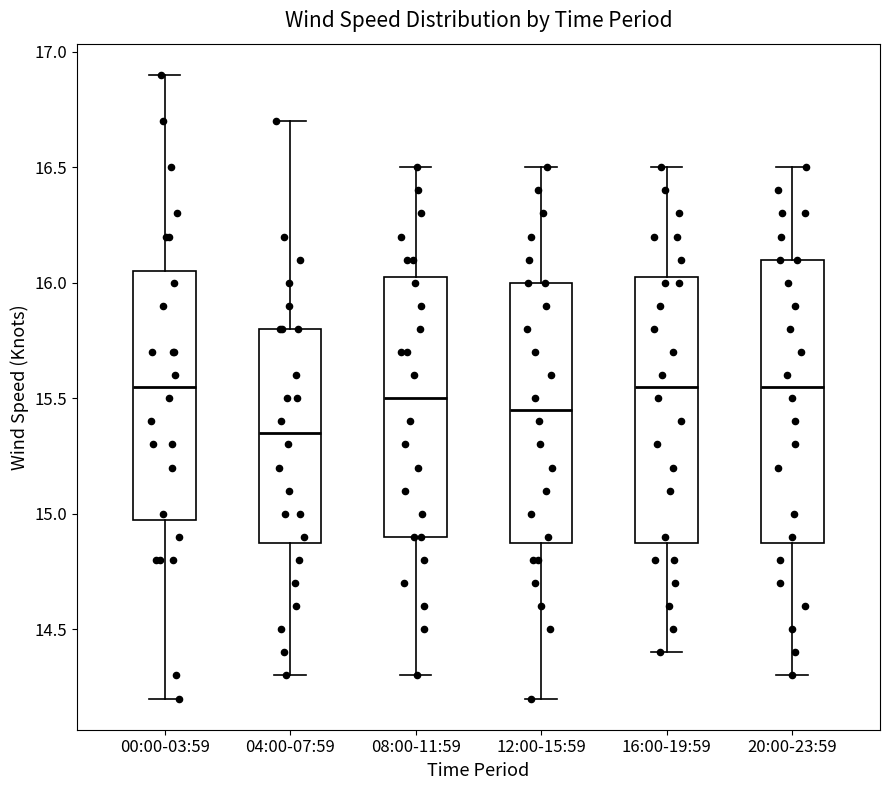

Reading left to right, transcribe this box plot: for each box, give where its median line is, the range the box spans, and where its two whiskers end, as read against the y-axis. The values are not printed on the chart, so give them approximately, as read against the axis.

00:00-03:59: median 15.55, box 15.00 to 16.05, whiskers 14.20 to 16.90
04:00-07:59: median 15.35, box 14.90 to 15.80, whiskers 14.30 to 16.70
08:00-11:59: median 15.50, box 14.90 to 16.05, whiskers 14.30 to 16.50
12:00-15:59: median 15.45, box 14.90 to 16.00, whiskers 14.20 to 16.50
16:00-19:59: median 15.55, box 14.90 to 16.05, whiskers 14.40 to 16.50
20:00-23:59: median 15.55, box 14.90 to 16.10, whiskers 14.30 to 16.50